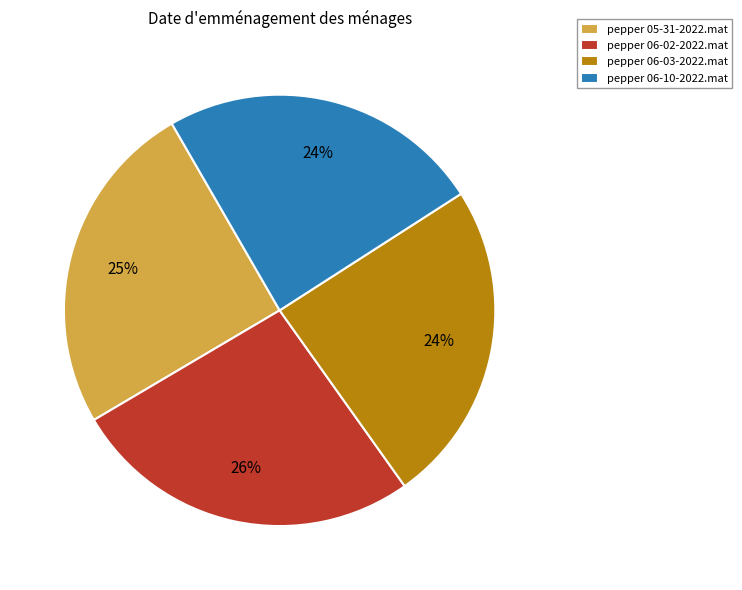

To the nearest percent, what is the difference between the pepper 06-10-2022.mat and pepper 06-02-2022.mat slice percentages?

2%